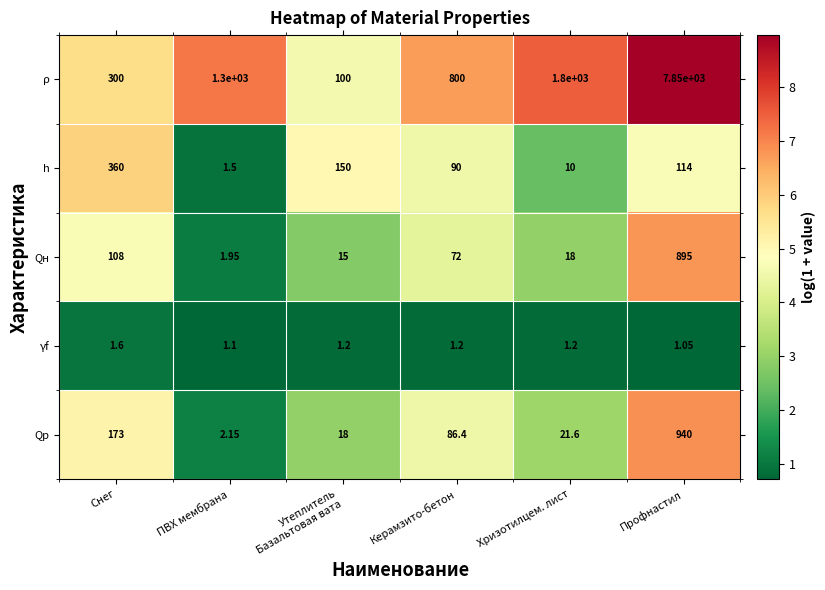

Where does the Qp series first go above 86?

Снег